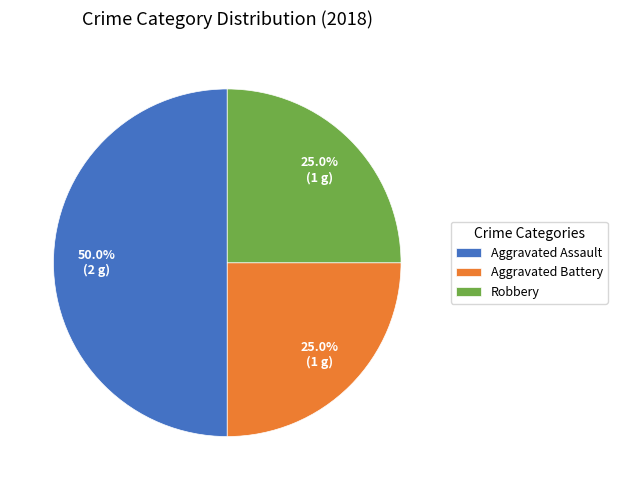

Is Aggravated Battery the majority of the pie?

No